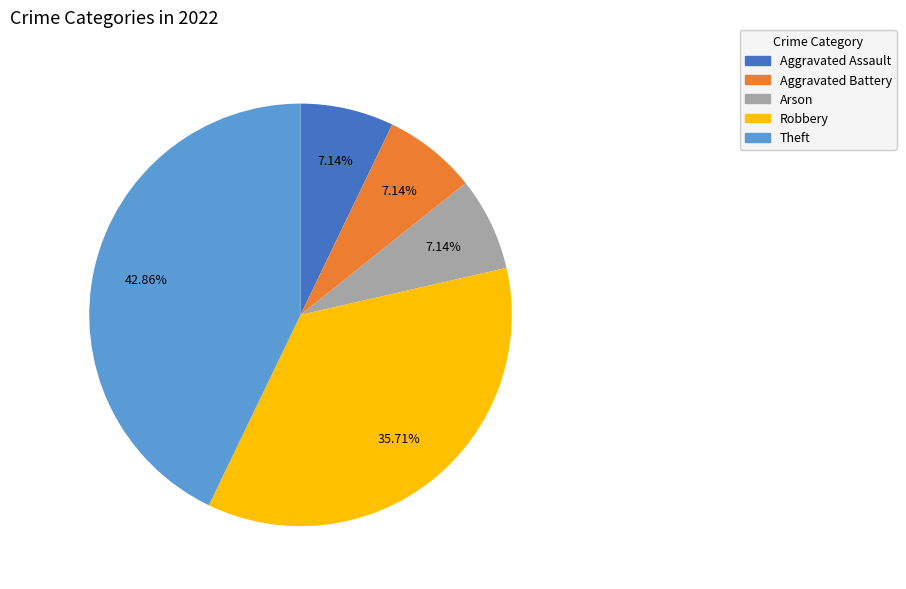

What percentage is the Arson slice, to the nearest percent?

7%